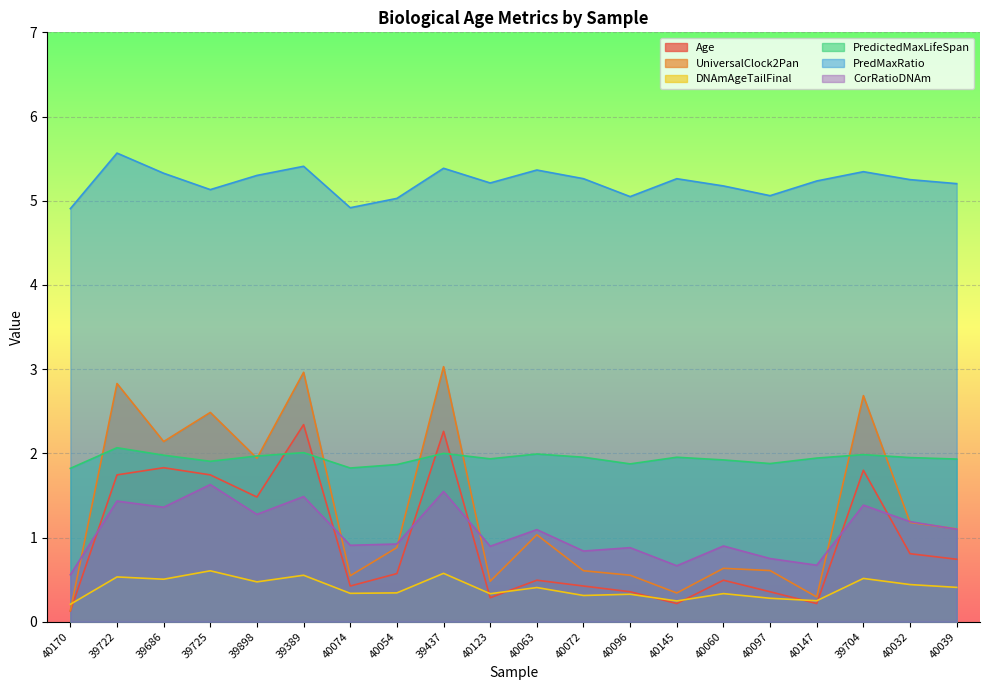

Reading left to right, list all the values displayed in this chart.

Age: 40170=0.1	39722=1.7	39686=1.8	39725=1.7	39898=1.5	39389=2.3	40074=0.4	40054=0.6	39437=2.3	40123=0.3	40063=0.5	40072=0.4	40096=0.4	40145=0.2	40060=0.5	40097=0.4	40147=0.2	39704=1.8	40032=0.8	40039=0.7
UniversalClock2Pan: 40170=0.1	39722=2.8	39686=2.1	39725=2.5	39898=1.9	39389=3.0	40074=0.5	40054=0.9	39437=3.0	40123=0.5	40063=1.0	40072=0.6	40096=0.6	40145=0.3	40060=0.6	40097=0.6	40147=0.3	39704=2.7	40032=1.2	40039=1.1
DNAmAgeTailFinal: 40170=0.2	39722=0.5	39686=0.5	39725=0.6	39898=0.5	39389=0.6	40074=0.3	40054=0.3	39437=0.6	40123=0.3	40063=0.4	40072=0.3	40096=0.3	40145=0.2	40060=0.3	40097=0.3	40147=0.2	39704=0.5	40032=0.4	40039=0.4
PredictedMaxLifeSpan: 40170=1.8	39722=2.1	39686=2.0	39725=1.9	39898=2.0	39389=2.0	40074=1.8	40054=1.9	39437=2.0	40123=1.9	40063=2.0	40072=2.0	40096=1.9	40145=2.0	40060=1.9	40097=1.9	40147=1.9	39704=2.0	40032=1.9	40039=1.9
PredMaxRatio: 40170=4.9	39722=5.6	39686=5.3	39725=5.1	39898=5.3	39389=5.4	40074=4.9	40054=5.0	39437=5.4	40123=5.2	40063=5.4	40072=5.3	40096=5.0	40145=5.3	40060=5.2	40097=5.1	40147=5.2	39704=5.3	40032=5.3	40039=5.2
CorRatioDNAm: 40170=0.6	39722=1.4	39686=1.4	39725=1.6	39898=1.3	39389=1.5	40074=0.9	40054=0.9	39437=1.5	40123=0.9	40063=1.1	40072=0.8	40096=0.9	40145=0.7	40060=0.9	40097=0.8	40147=0.7	39704=1.4	40032=1.2	40039=1.1